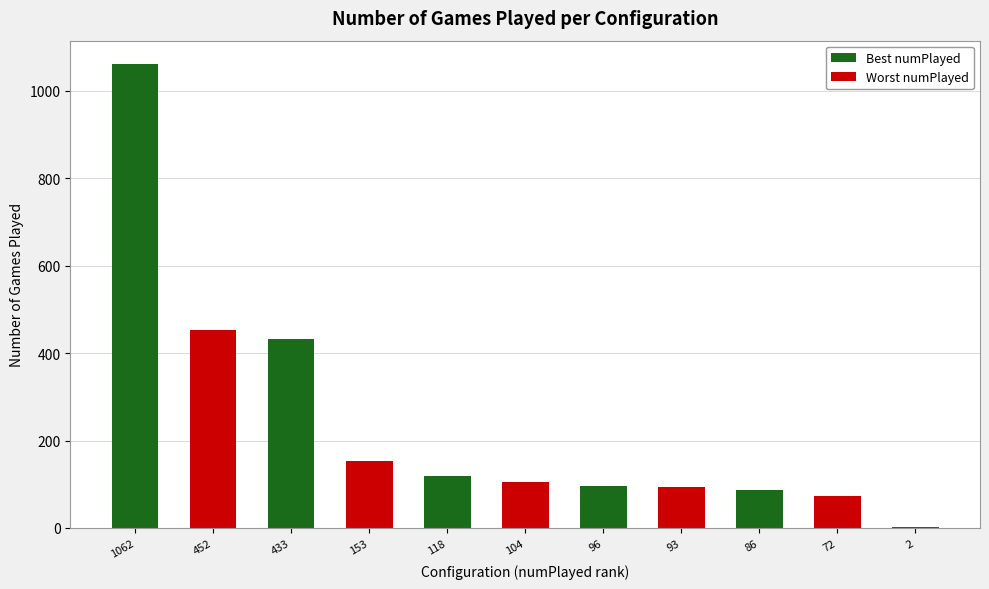

List the labels in order of value, largest first.

1062, 452, 433, 153, 118, 104, 96, 93, 86, 72, 2